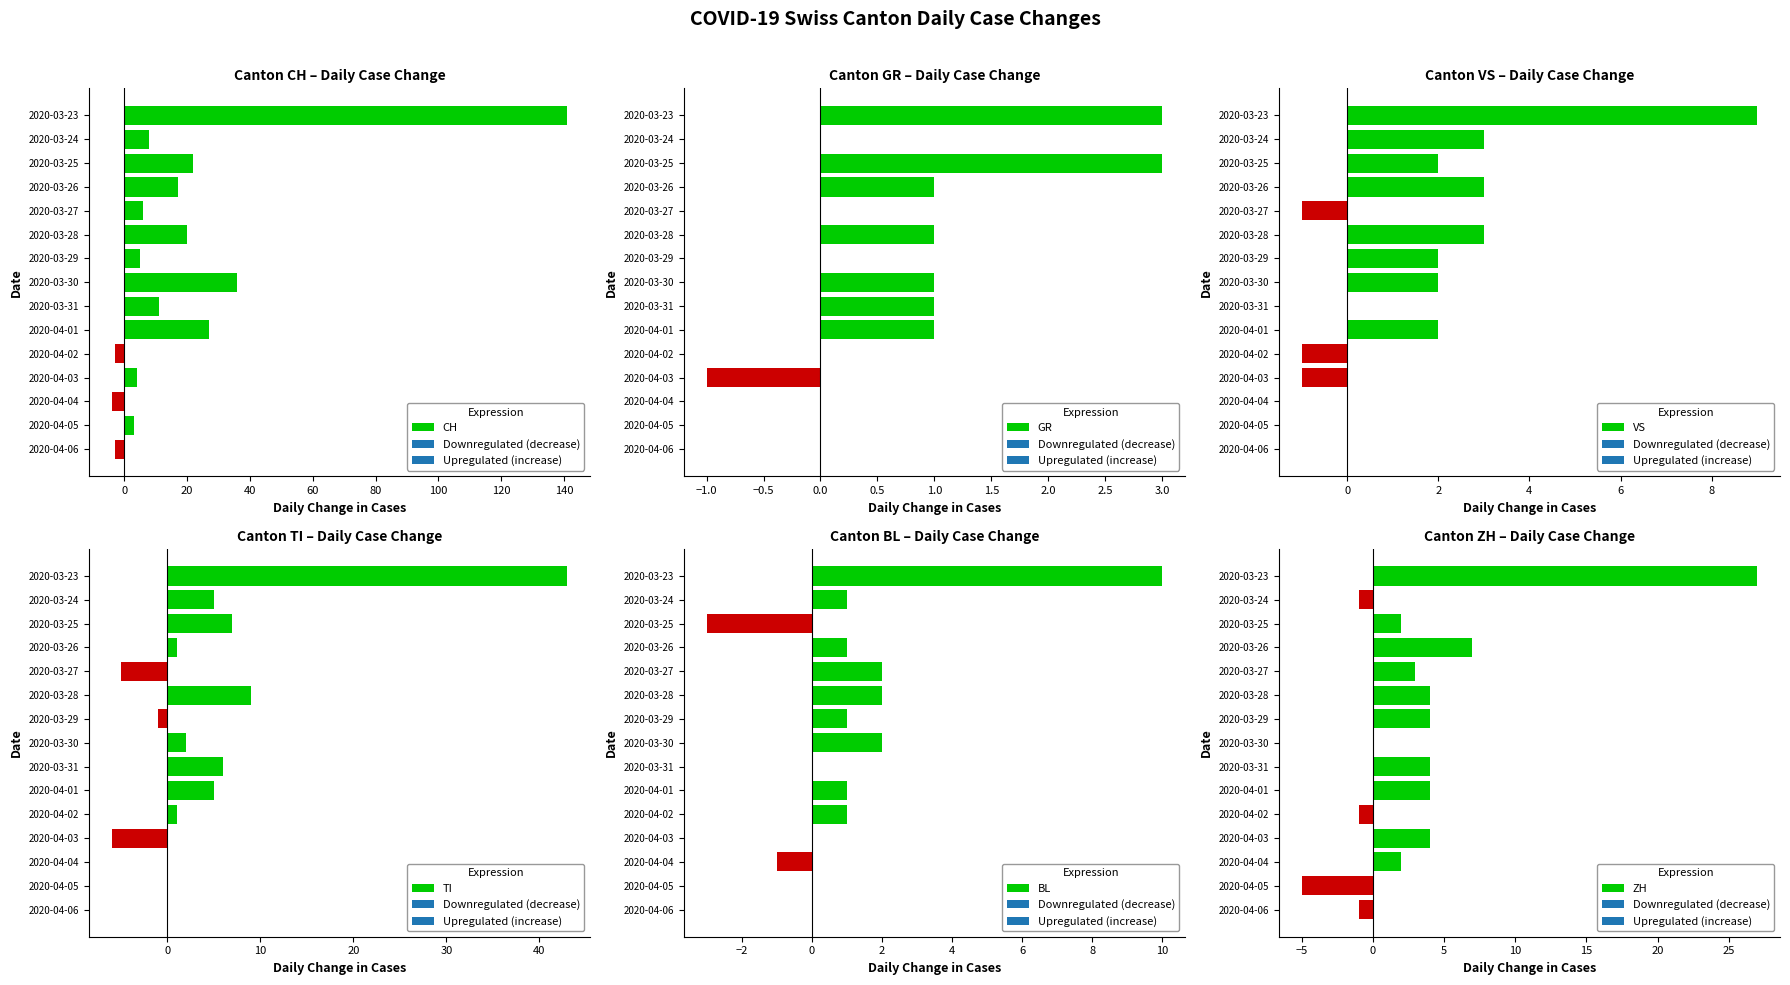

Which category has the highest value in the CH series?

2020-03-23